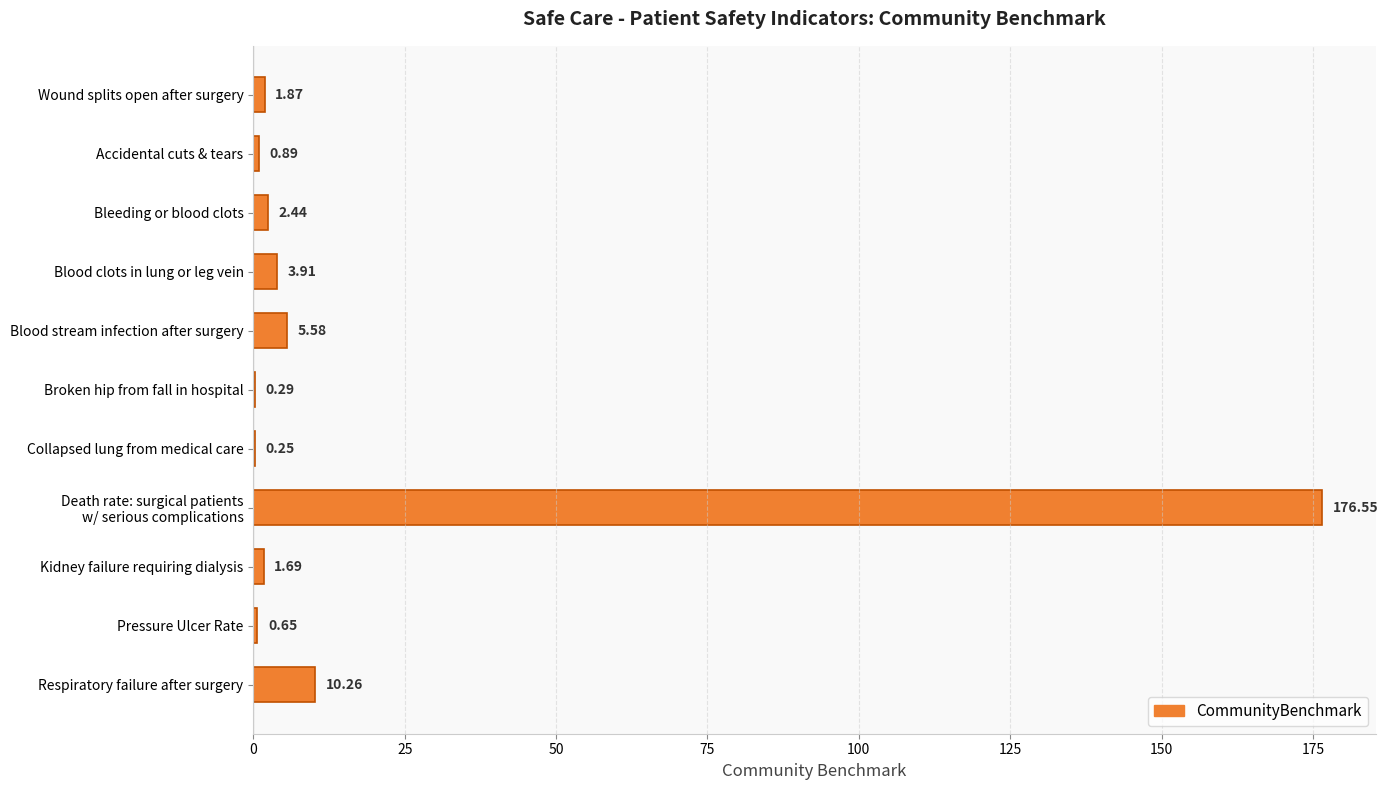

What is the sum of the values at Broken hip from fall in hospital and Accidental cuts & tears?

1.2